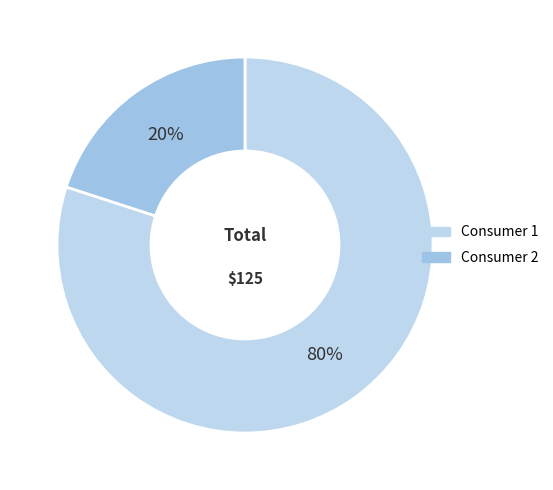

Count the number of slices in the pie.

2